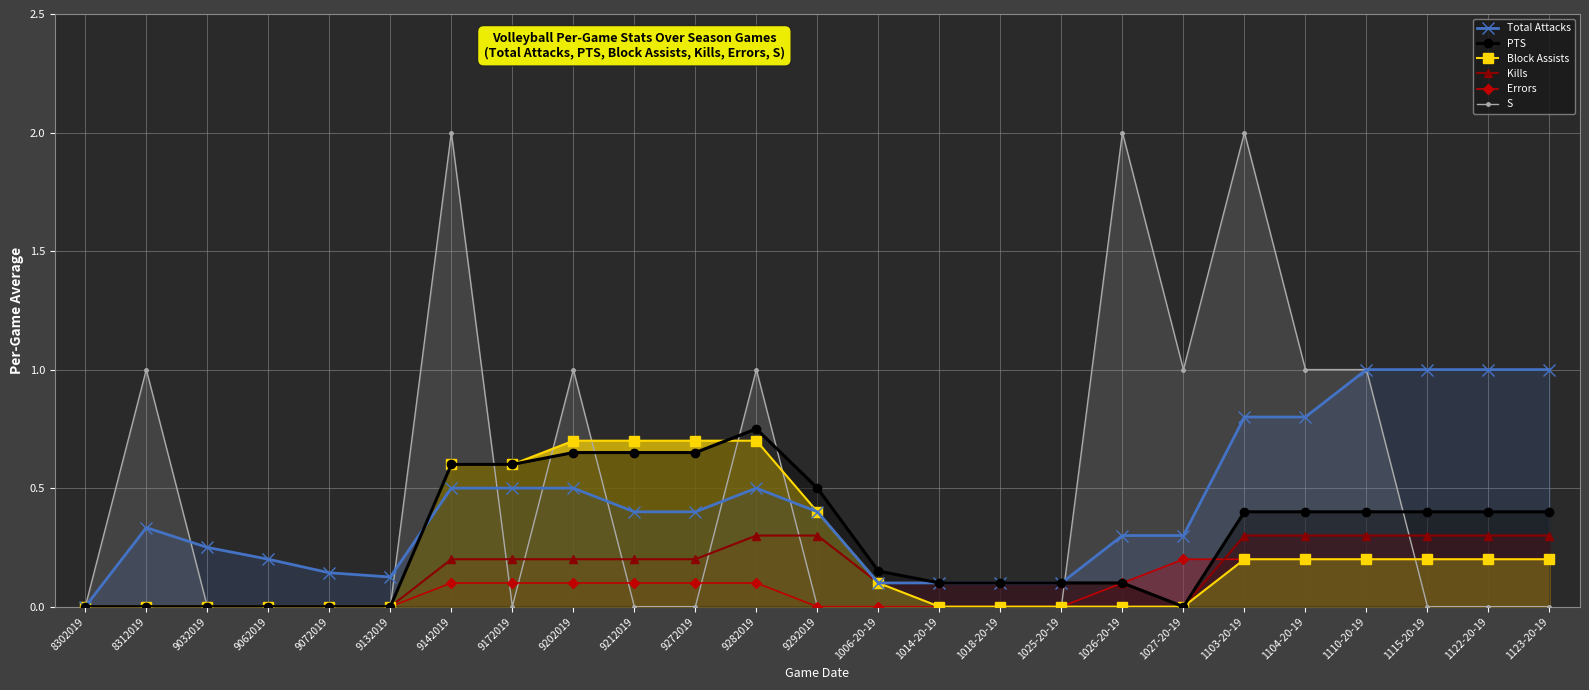

Count the Block Assists values in the range 0 to 1.

25